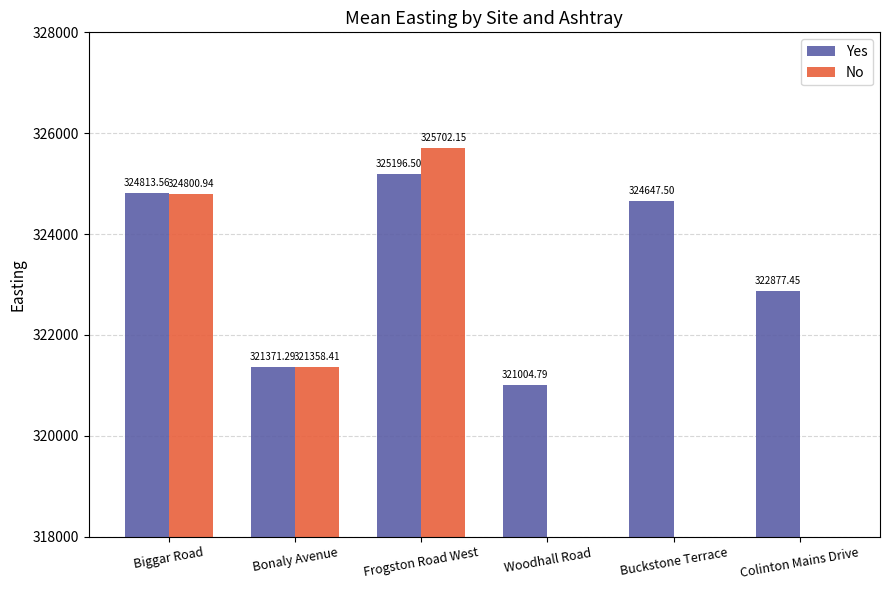

What is the total value across all series at Bonaly Avenue?

642729.7